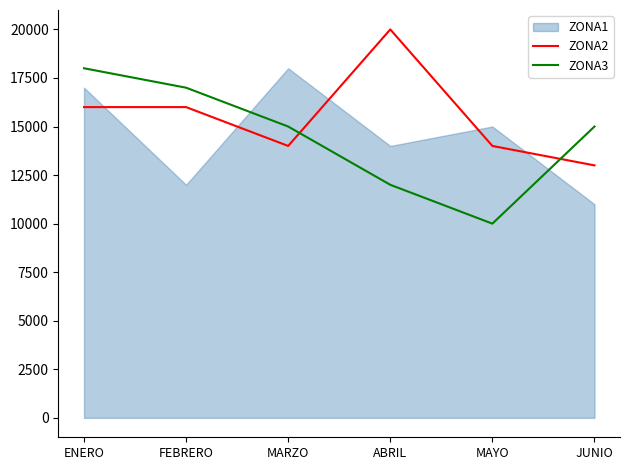

What is the highest value of the ZONA3 series?

18000